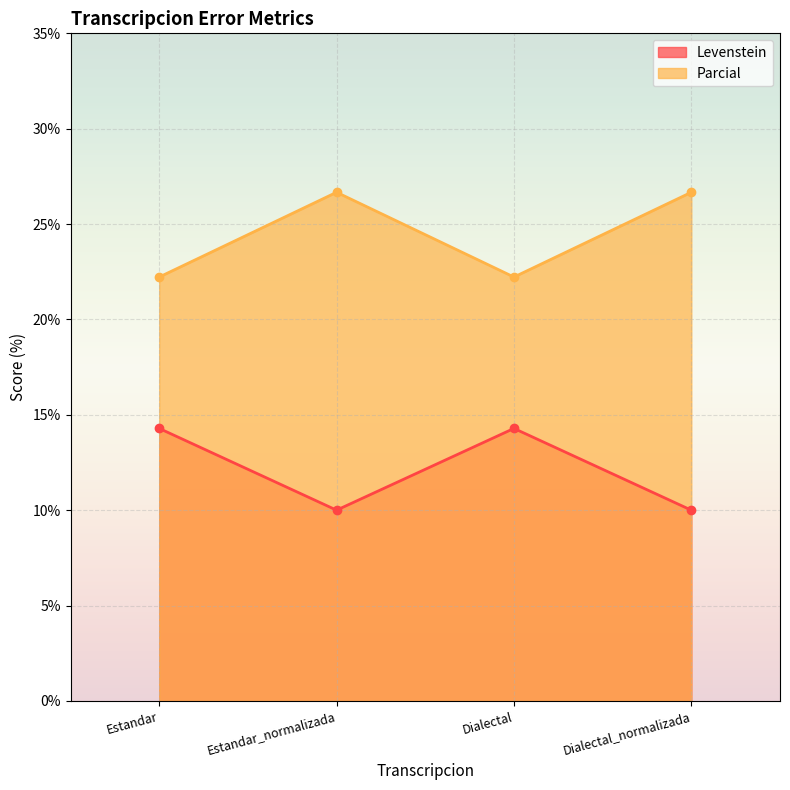

What is the sum of the Levenstein values at Dialectal_normalizada and Estandar_normalizada?

20.0